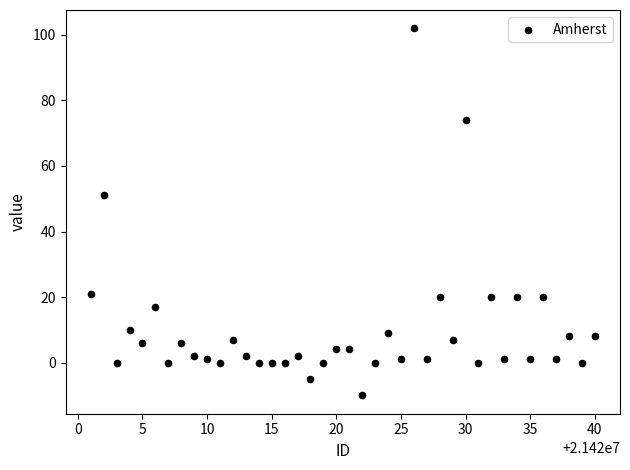

What Y value in the scatter plot is closest to 46?

51